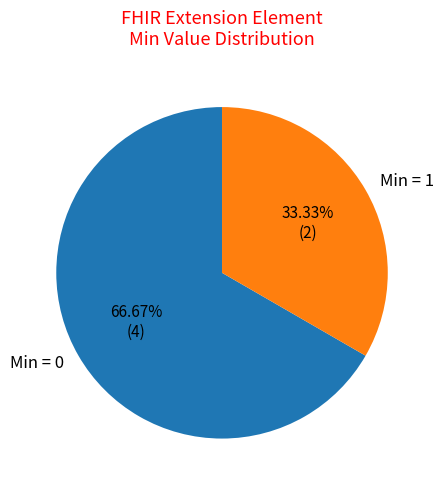

Between Min = 1 and Min = 0, which is larger?

Min = 0